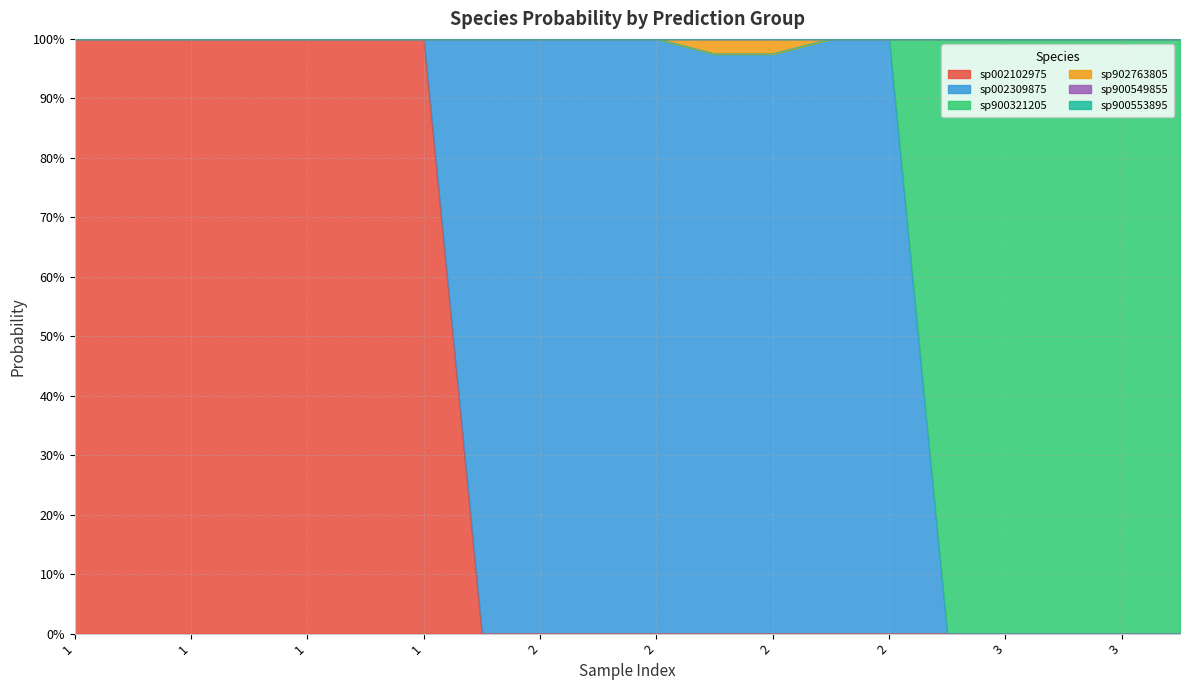

What is the spread (max minus min) of values at 3?

1.0